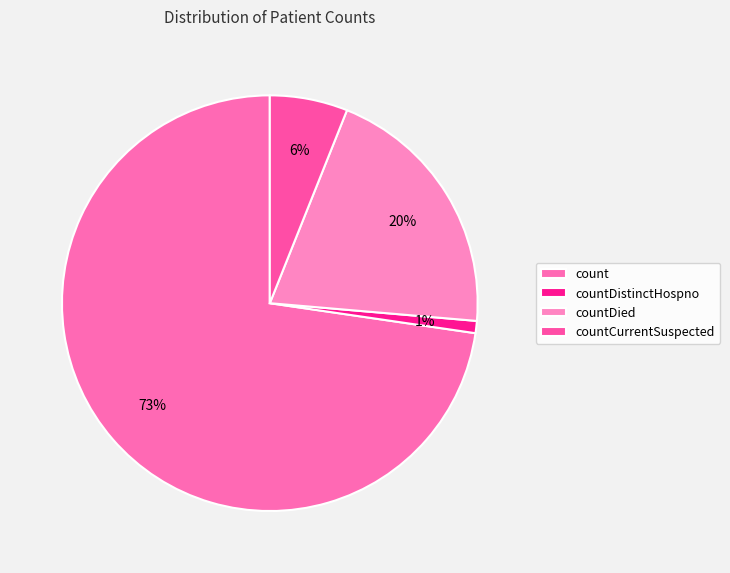

Count the number of slices in the pie.

4